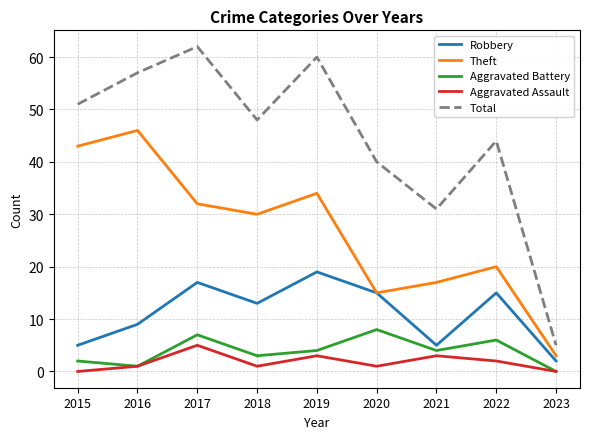

How many interior local valleys does the Theft series have?

2